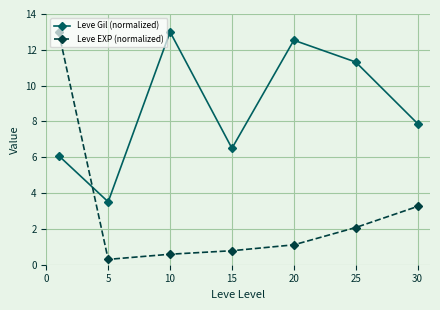

Rank the series by their average value, from lowest to highest.

Leve EXP (normalized), Leve Gil (normalized)